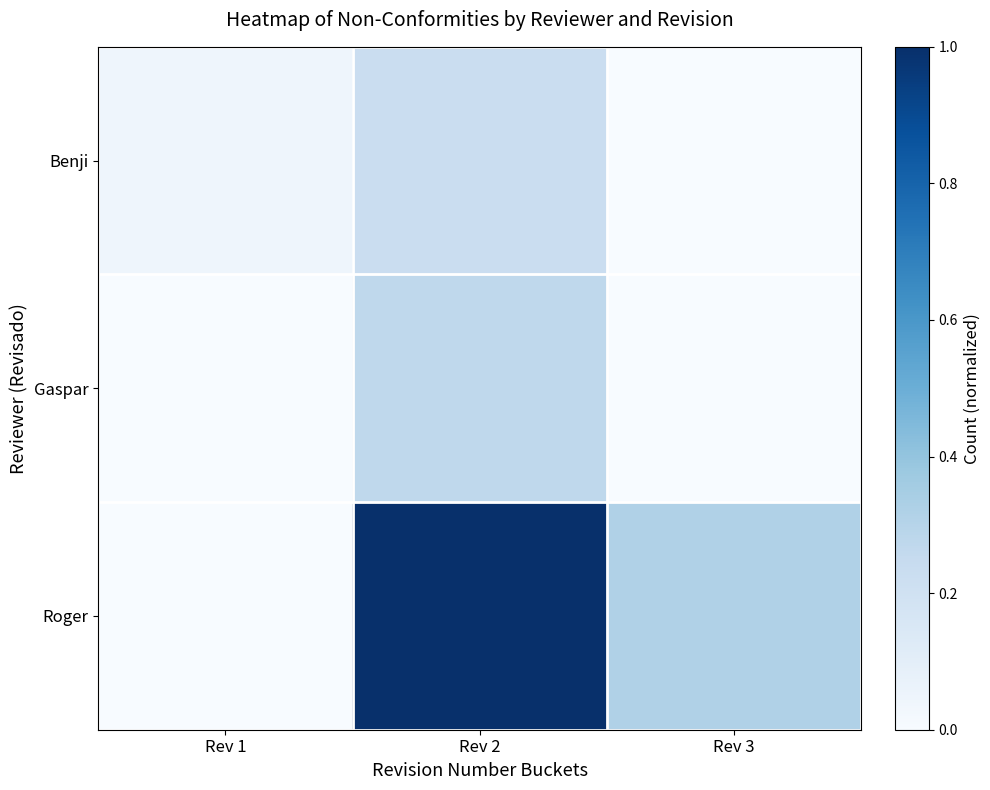

Reading right to left, extract all data points from this chart.

row_0: Rev 3=0.0	Rev 2=0.2	Rev 1=0.0
row_1: Rev 3=0.0	Rev 2=0.3	Rev 1=0.0
row_2: Rev 3=0.3	Rev 2=1.0	Rev 1=0.0